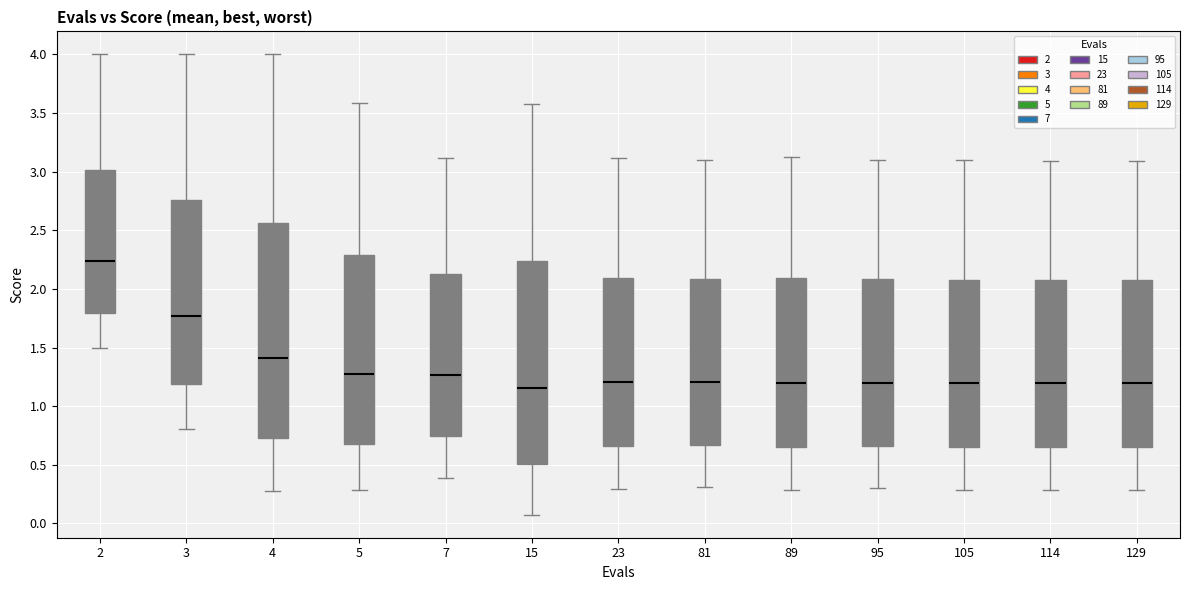

Reading left to right, transcribe this box plot: for each box, give where its median line is, the range the box spans, and where its two whiskers end, as read against the y-axis. The values are not printed on the chart, so give them approximately, as read against the axis.

2: median 2.25, box 1.80 to 3.00, whiskers 1.50 to 4.00
3: median 1.75, box 1.20 to 2.75, whiskers 0.80 to 4.00
4: median 1.40, box 0.75 to 2.55, whiskers 0.30 to 4.00
5: median 1.25, box 0.70 to 2.30, whiskers 0.30 to 3.60
7: median 1.25, box 0.75 to 2.15, whiskers 0.40 to 3.10
15: median 1.15, box 0.50 to 2.25, whiskers 0.05 to 3.60
23: median 1.20, box 0.65 to 2.10, whiskers 0.30 to 3.10
81: median 1.20, box 0.65 to 2.10, whiskers 0.30 to 3.10
89: median 1.20, box 0.65 to 2.10, whiskers 0.30 to 3.15
95: median 1.20, box 0.65 to 2.10, whiskers 0.30 to 3.10
105: median 1.20, box 0.65 to 2.10, whiskers 0.30 to 3.10
114: median 1.20, box 0.65 to 2.10, whiskers 0.30 to 3.10
129: median 1.20, box 0.65 to 2.10, whiskers 0.30 to 3.10